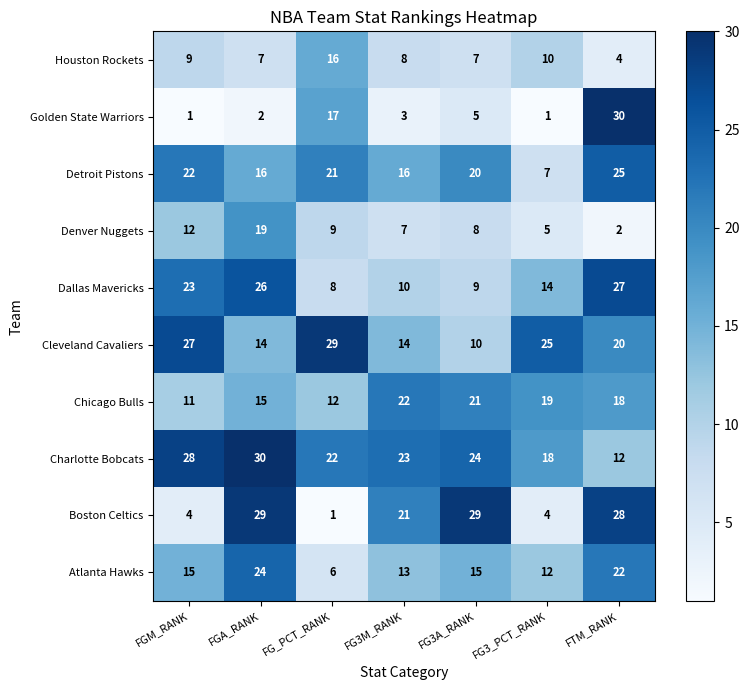

How many data points does each series have?

7